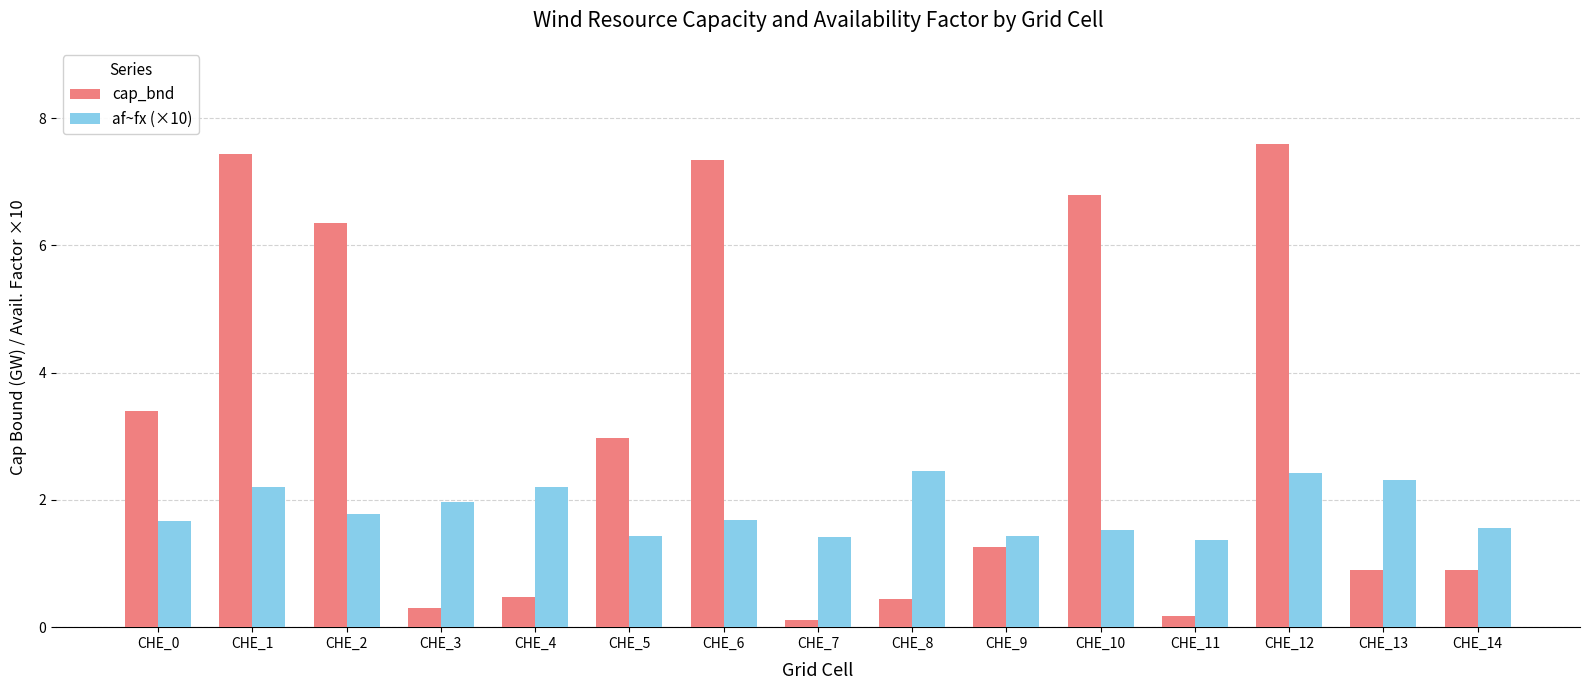

Is it true that af~fx (×10) equals 2.3 at CHE_13?

True